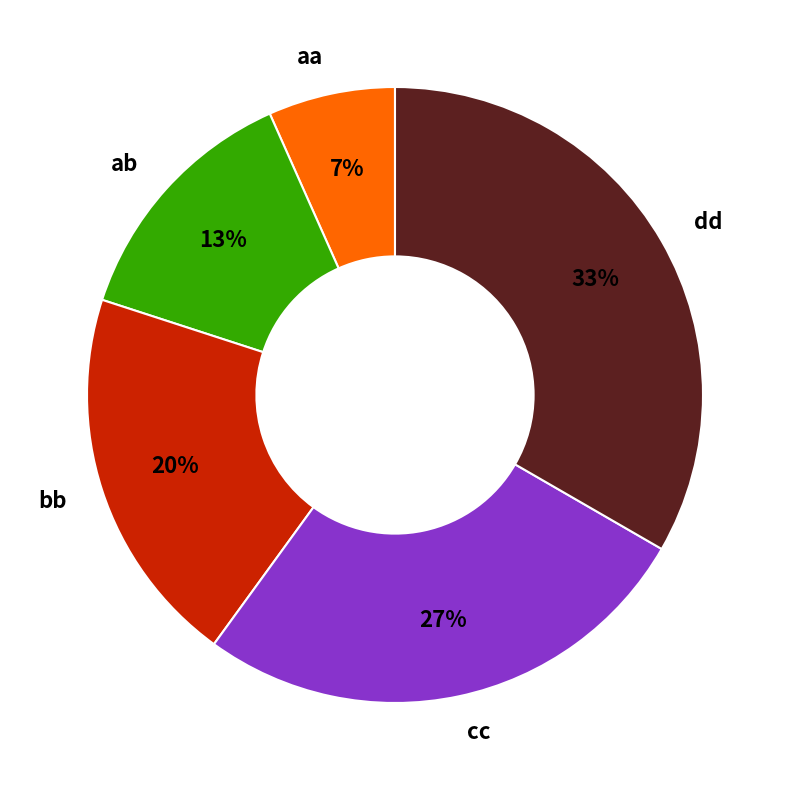

To the nearest percent, what is the difference between the bb and dd slice percentages?

13%